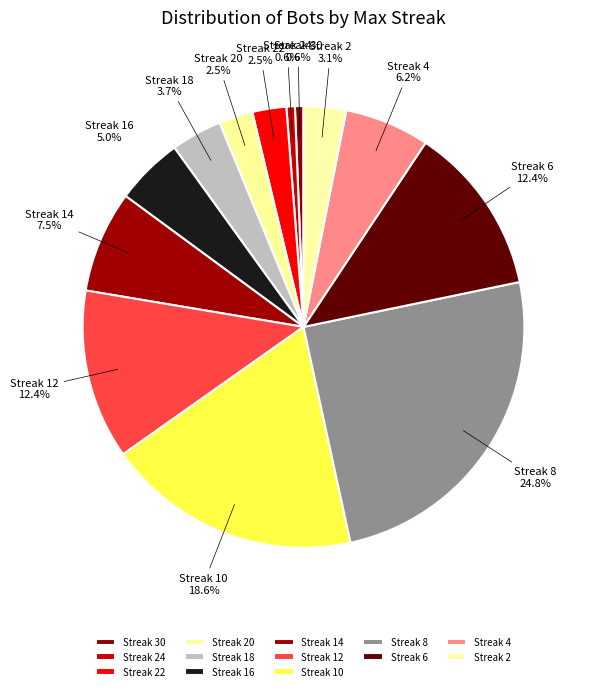

Is there a majority slice in this chart?

No